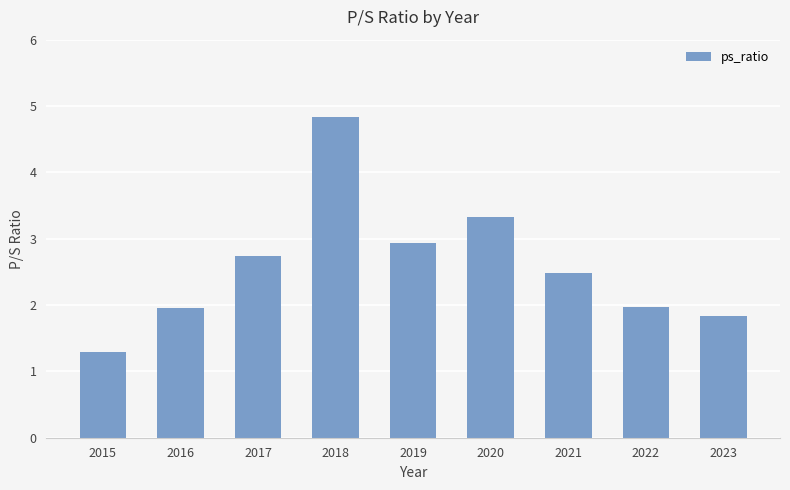

Are the bars grouped side by side (vs. stacked)?

No